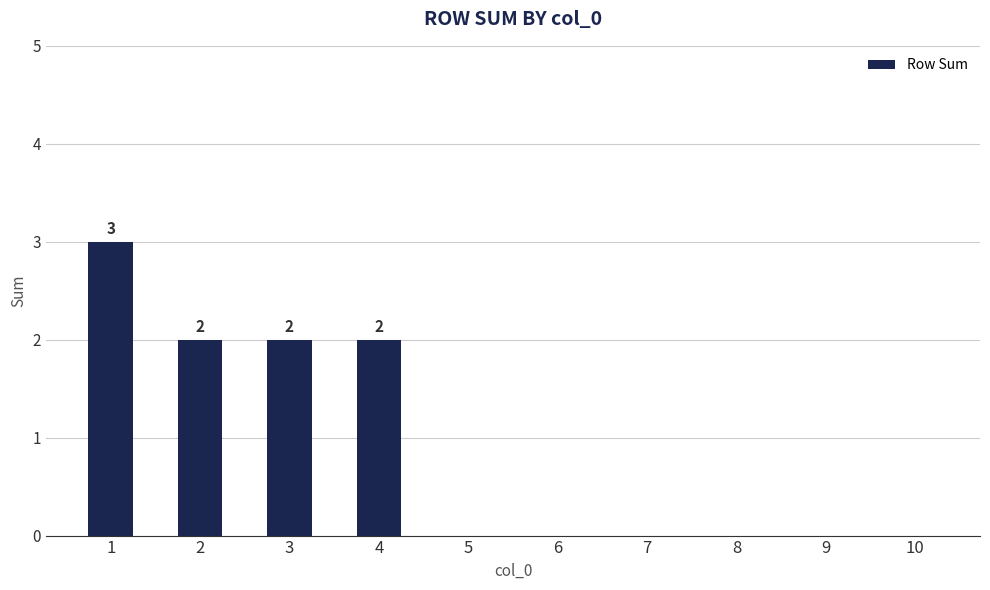

True or false: the data shows 0 at 9.

True